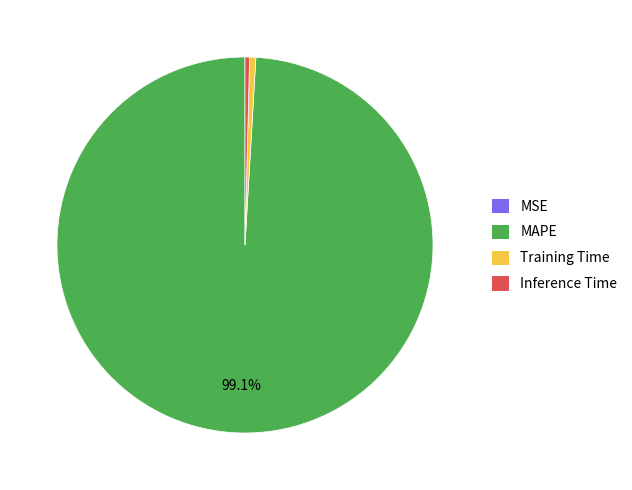

Is there any slice that represents more than half of the pie?

Yes